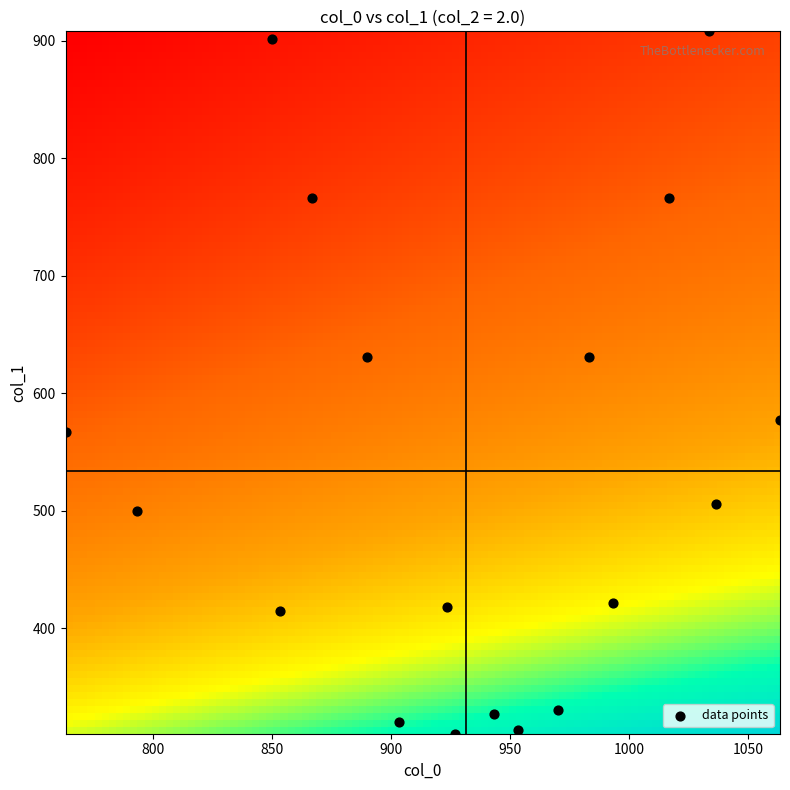

What is the range of X values (max minus min)?

300.0